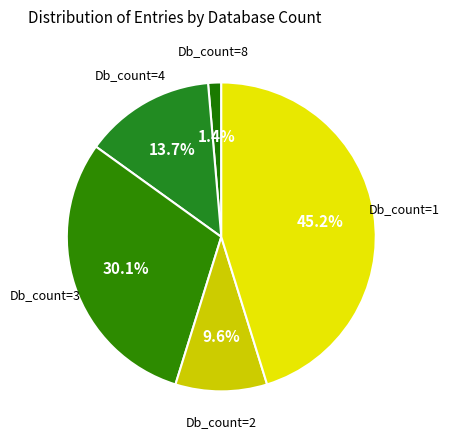

How many slices are in this pie chart?

5